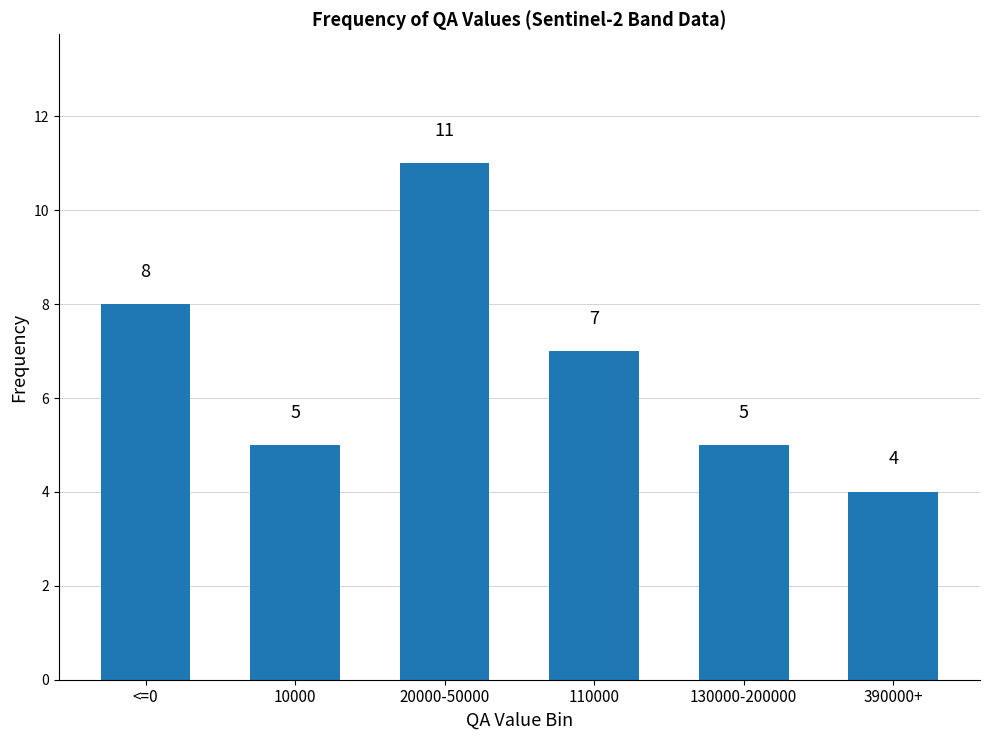

At which category does the chart reach its minimum across all series?

390000+